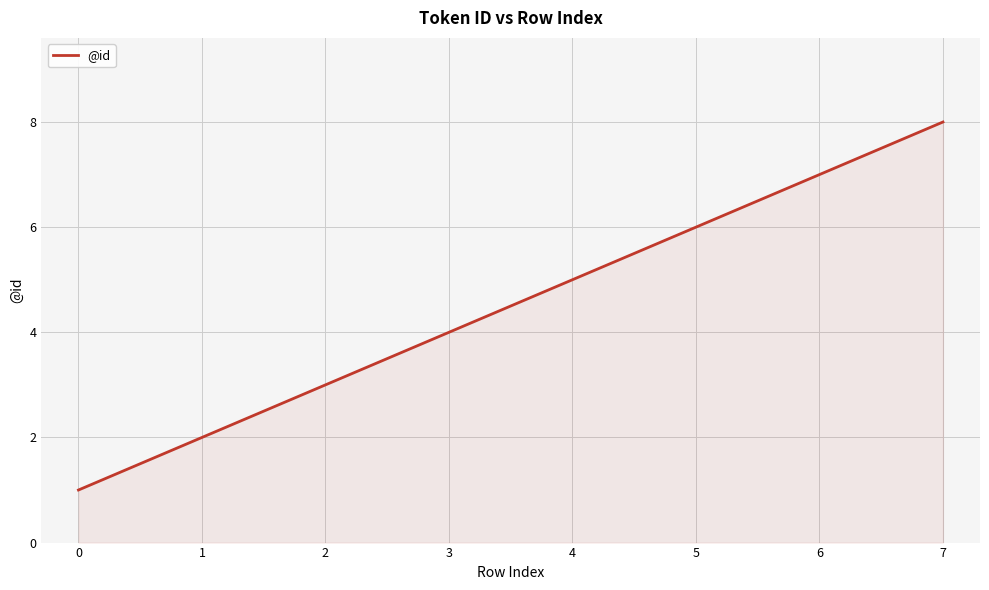

Reading left to right, extract all data points from this chart.

1	2	3	4	5	6	7	8